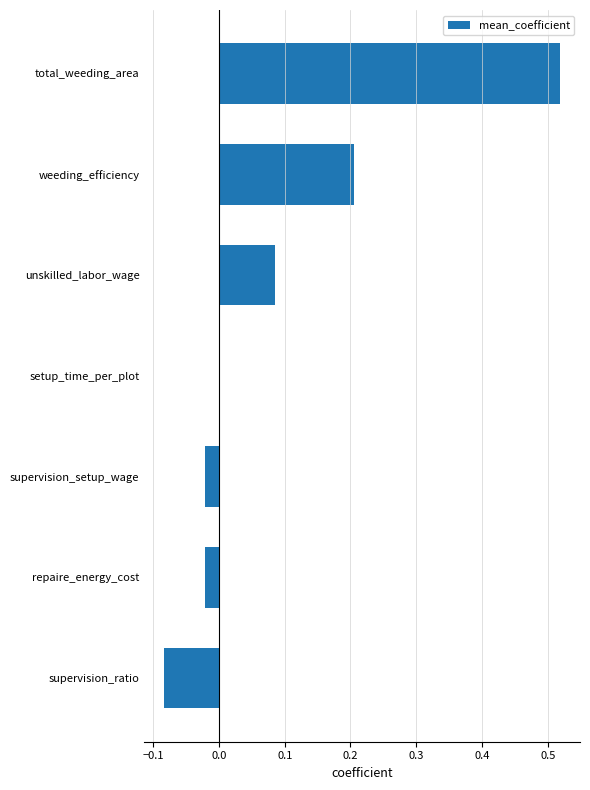

The chart shows a value of -0.0 at supervision_setup_wage. True or false?

True